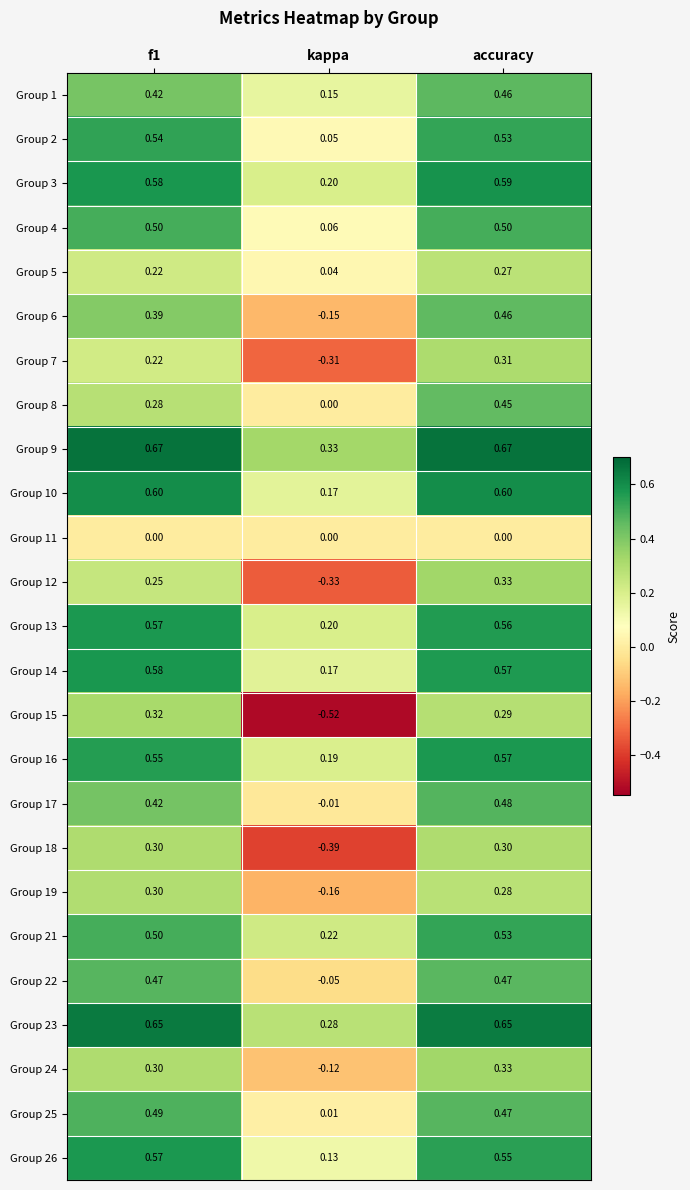

At which label does Group 4 reach its minimum?

kappa